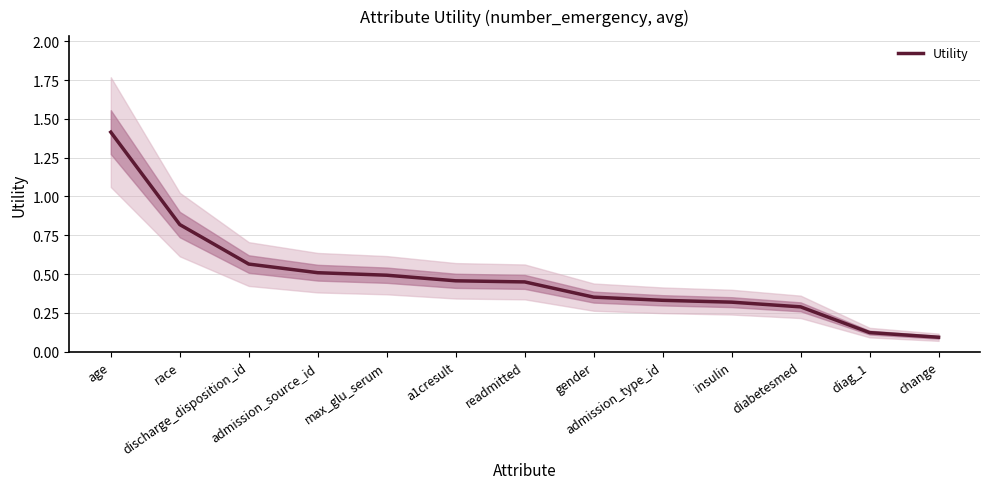

How many categories are shown in the chart?

13